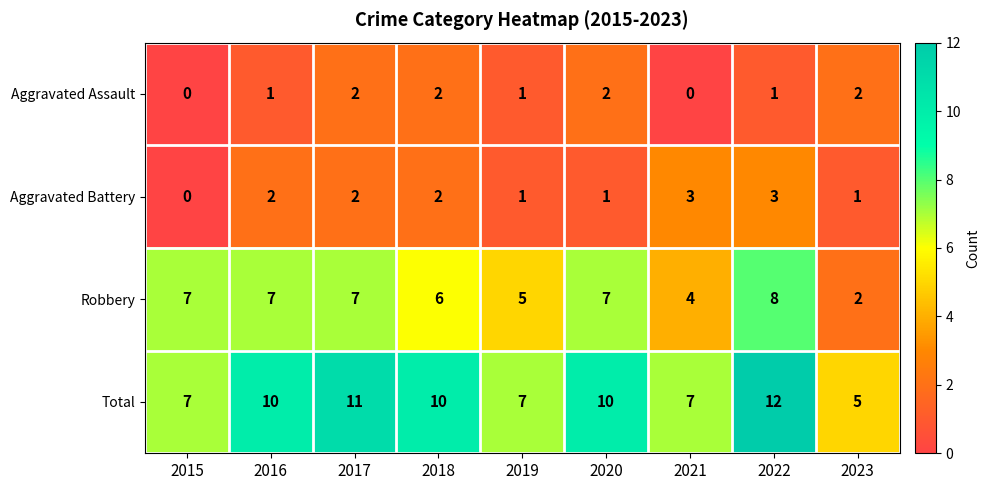

At which category is the sum across all series the highest?

2022